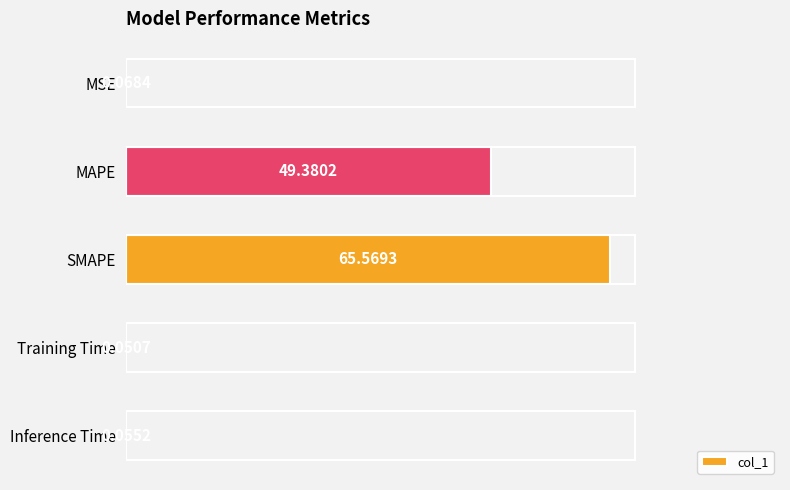

Where is the data nearest to the value 32?

MAPE